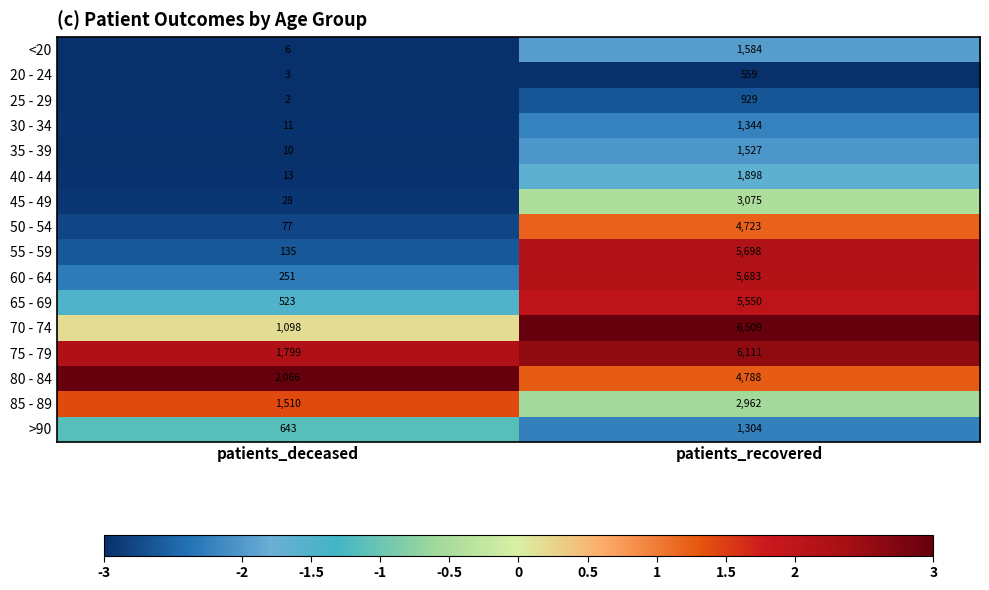

The 20 - 24 series shows 3 at patients_deceased. True or false?

True